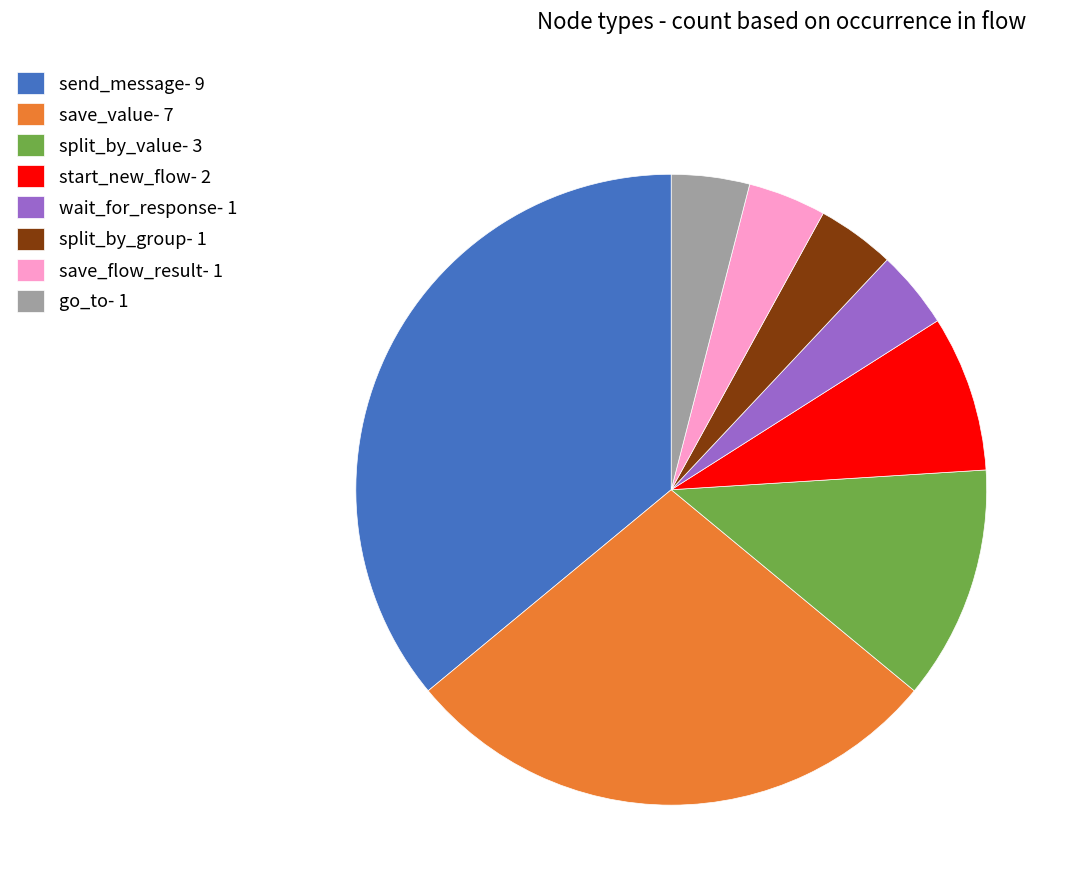

Does send_message- 9 represent more than half of the total?

No